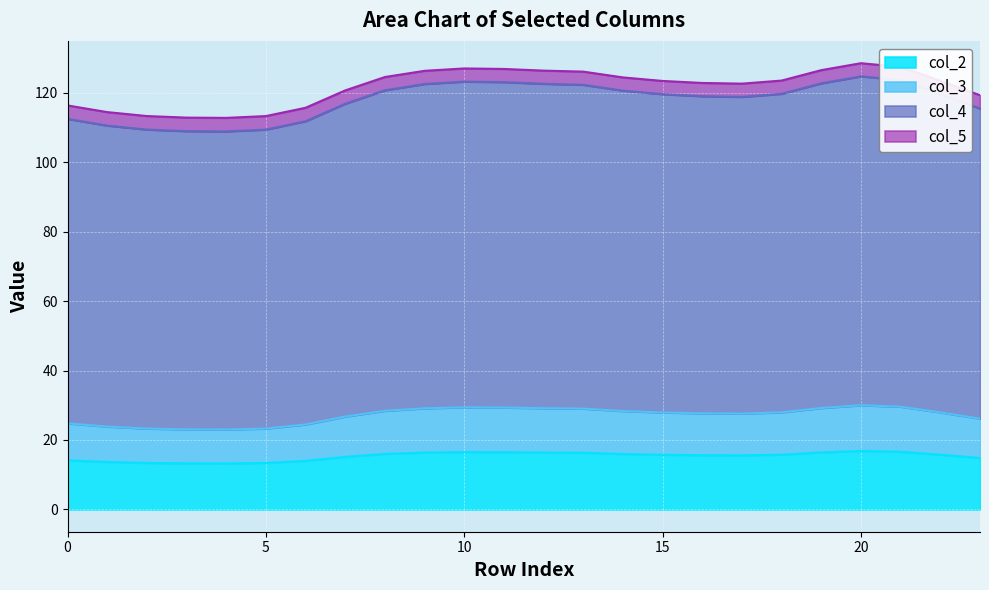

At which category does the chart reach its minimum across all series?

4